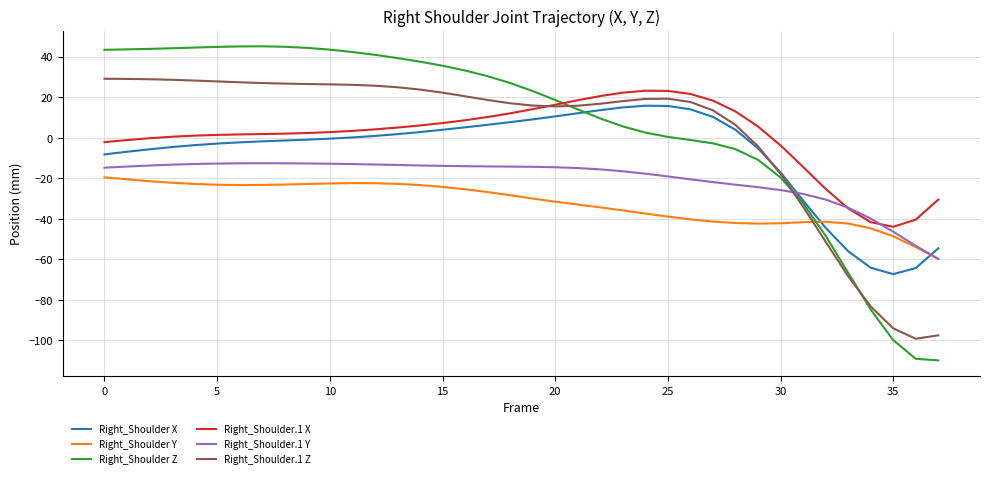

Which series has the widest spread of values?

Right_Shoulder Z